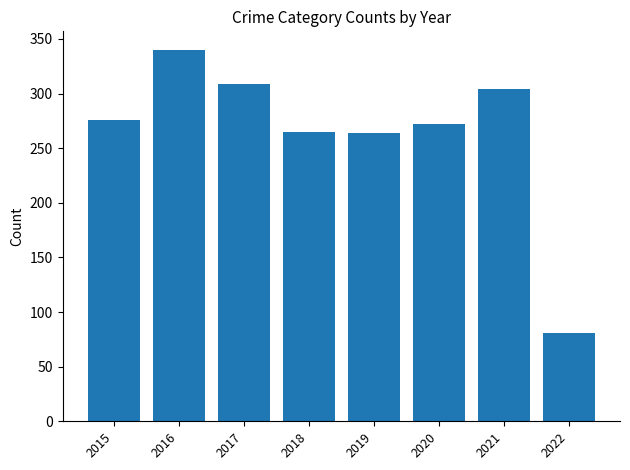

Read the value at 2015, to the nearest 5.

275